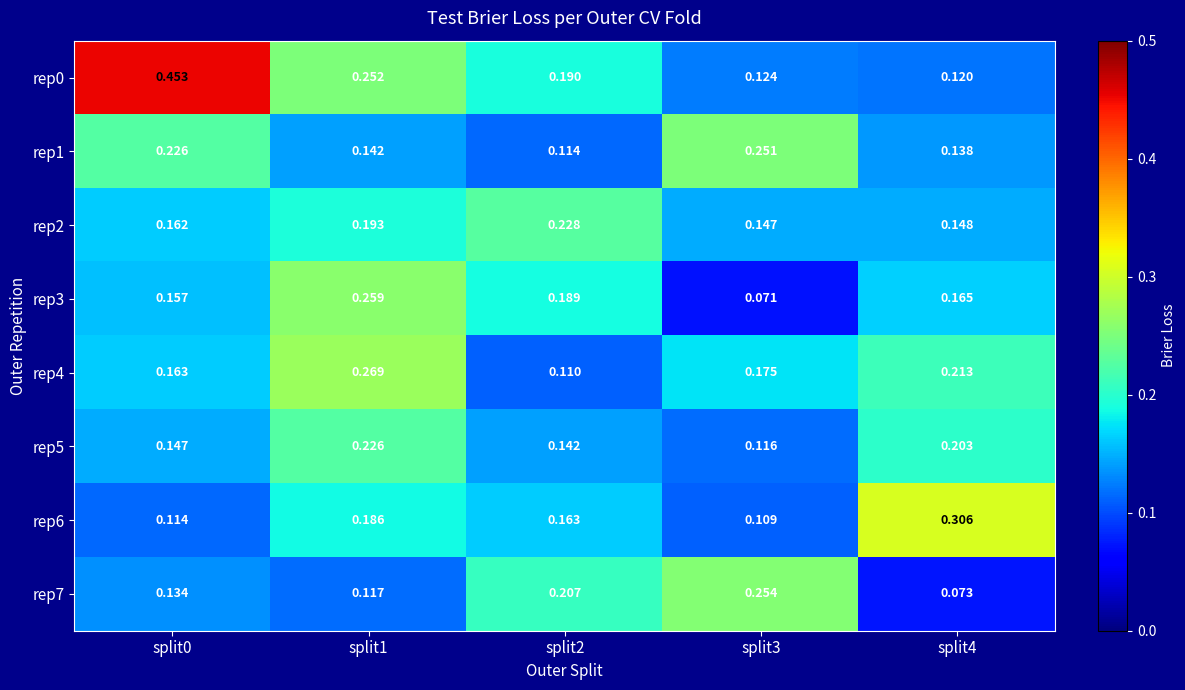

At which category is the sum across all series the highest?

split1